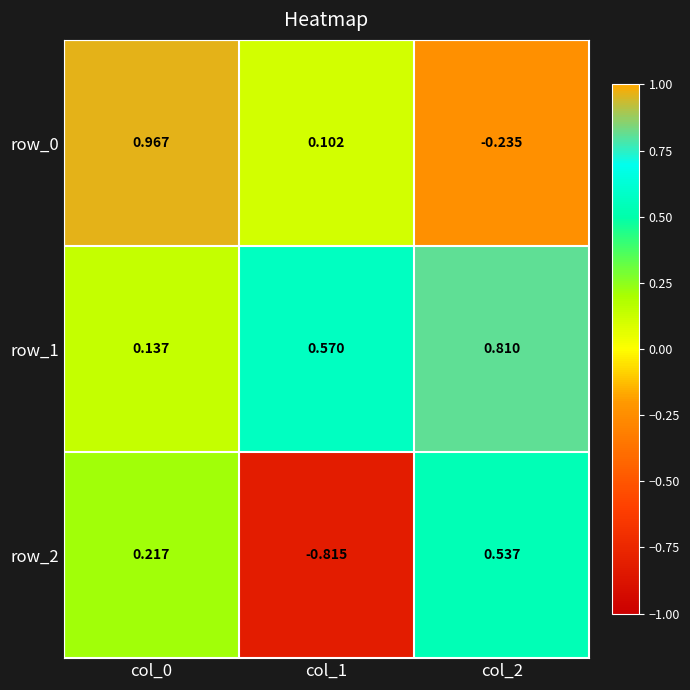

At which category is the sum across all series the highest?

col_0